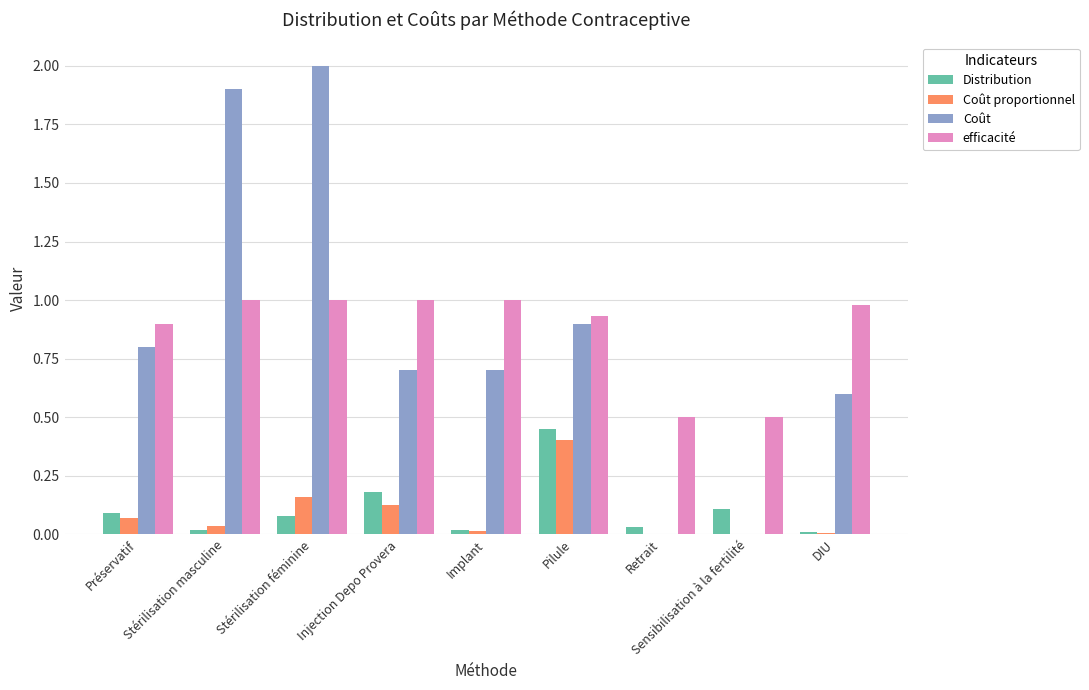

What is the sum of all Coût values?

7.6